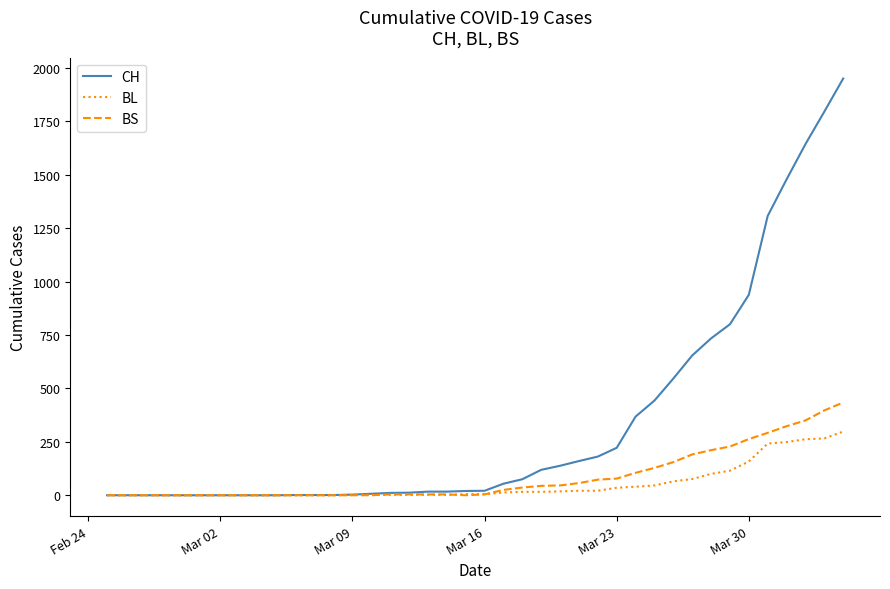

List the series in order of their peak value, highest first.

CH, BS, BL